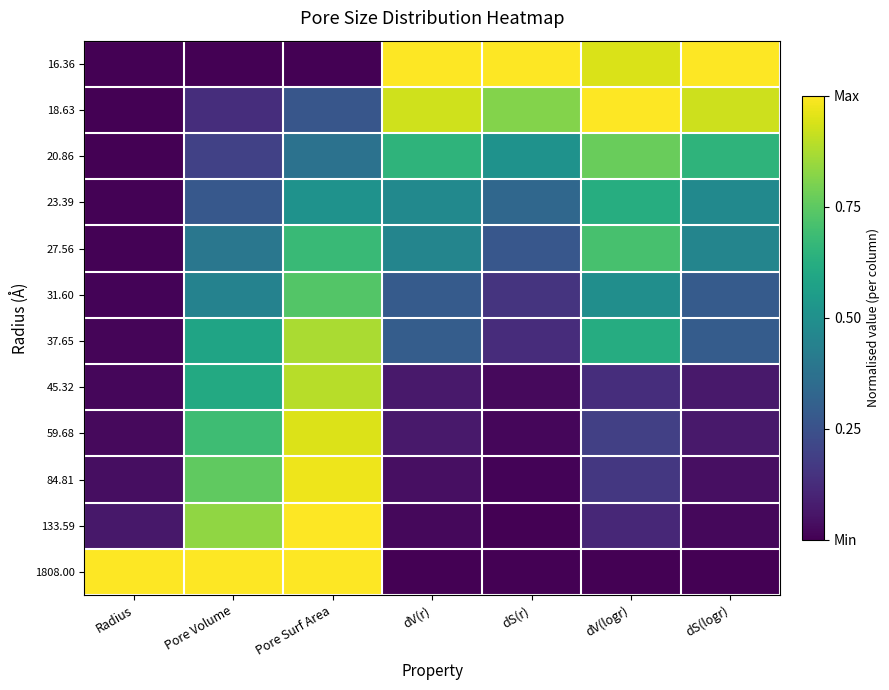

What is the difference between the highest and lowest values at dS(r)?

1.0